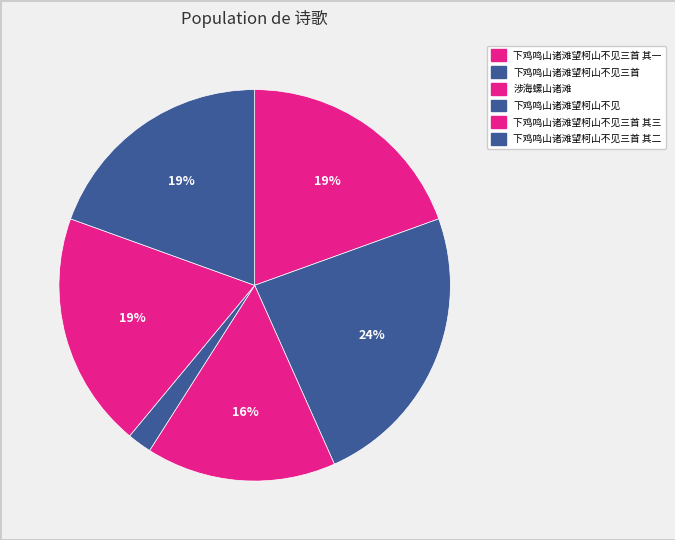

Rank the categories by value from lowest to highest.

下鸡鸣山诸滩望柯山不见, 涉海螺山诸滩, 下鸡鸣山诸滩望柯山不见三首 其三, 下鸡鸣山诸滩望柯山不见三首 其二, 下鸡鸣山诸滩望柯山不见三首 其一, 下鸡鸣山诸滩望柯山不见三首